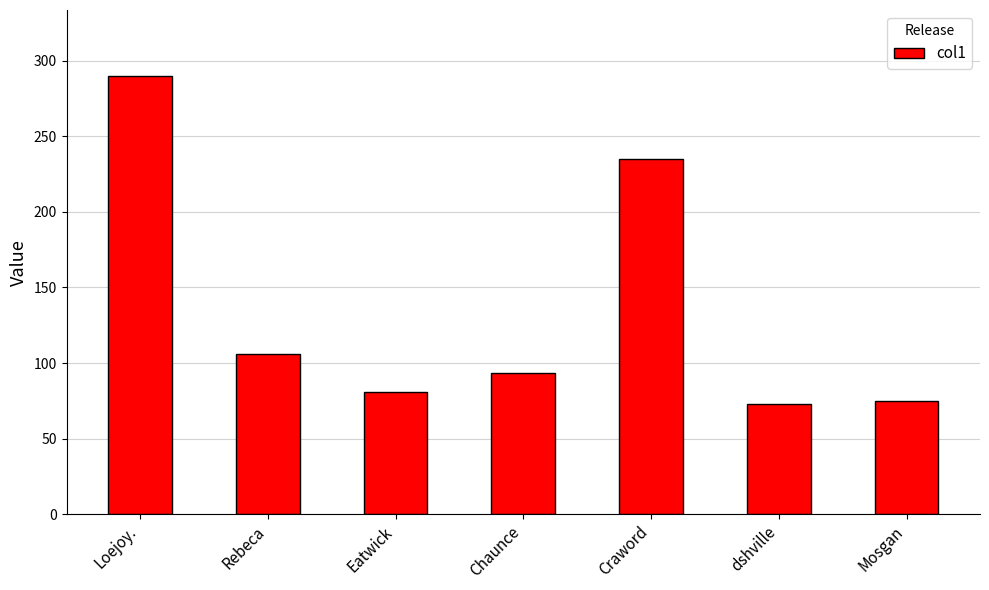

What is the maximum value shown in the chart?

290.0